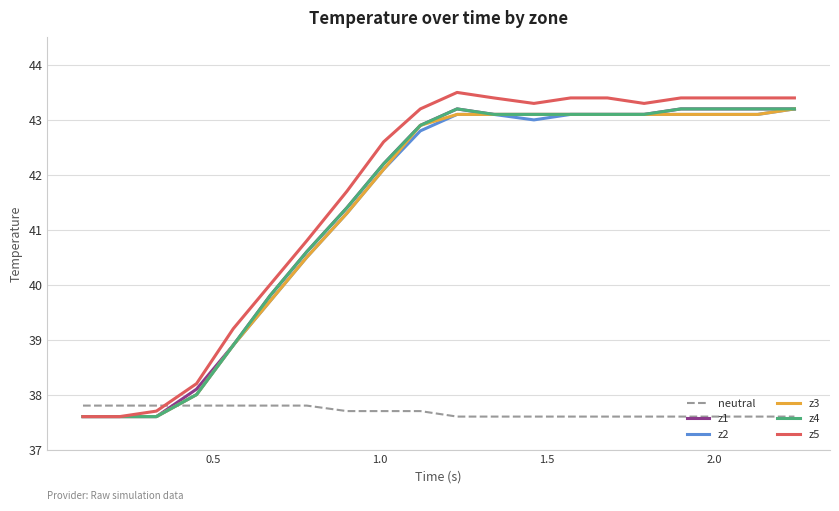

How many intersections are there between neutral and z3?

1